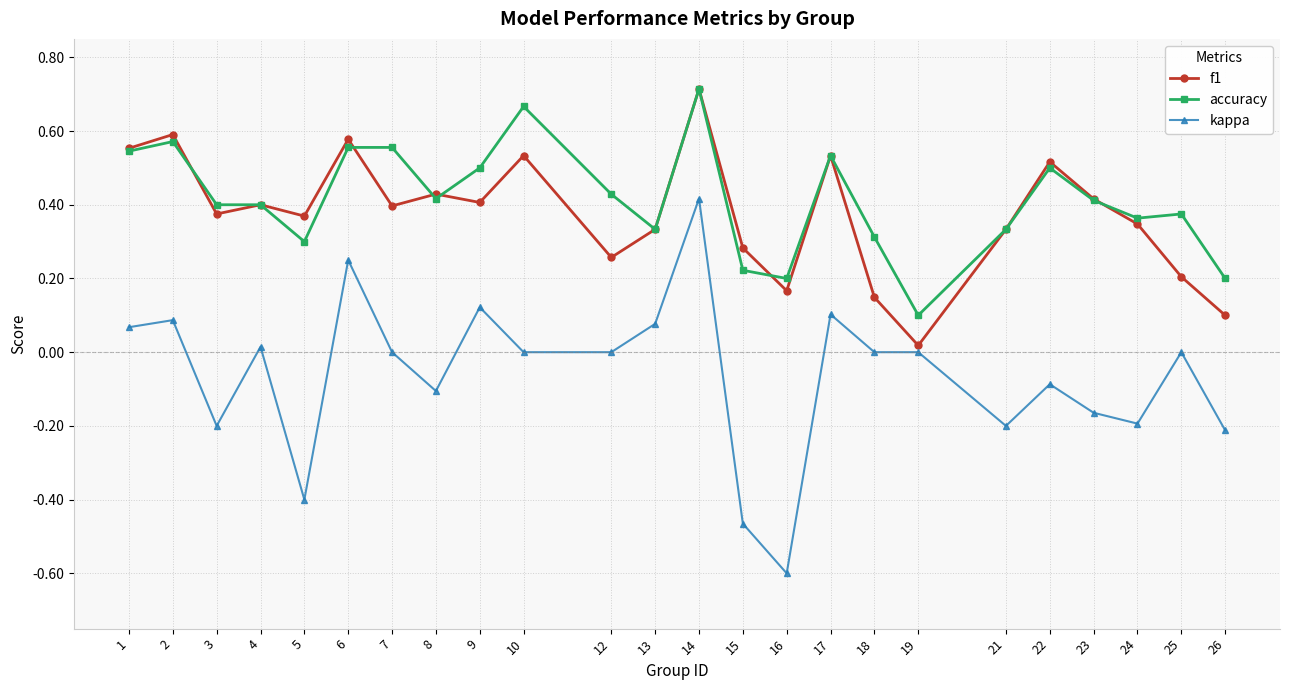

Which category has the lowest value across all series?

16